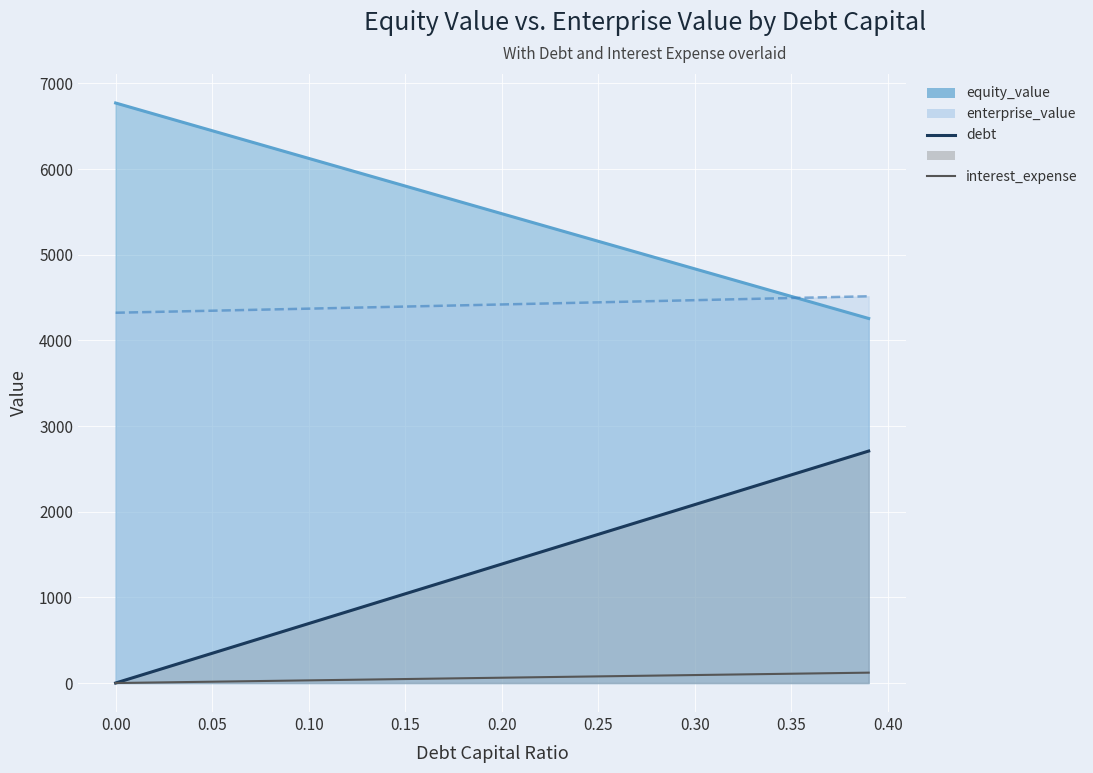

What are all the series names shown in the legend?

debt, interest_expense